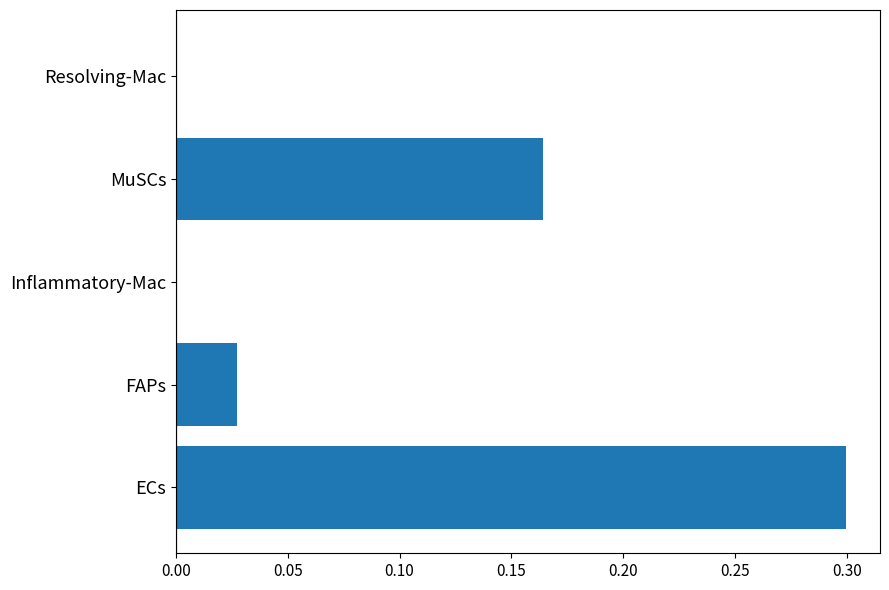

The chart shows a value of 0.0 at Inflammatory-Mac. True or false?

True